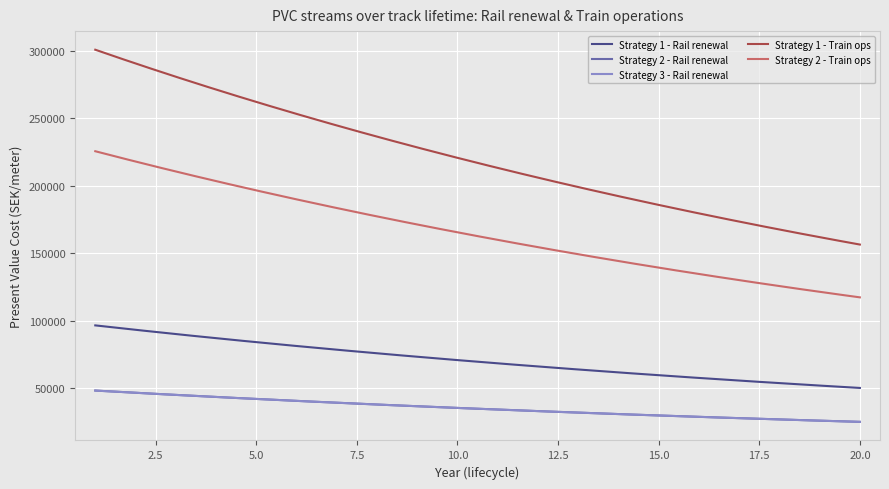

What is the value of the Strategy 1 - Rail renewal point at the 14th from the left?

61778.2